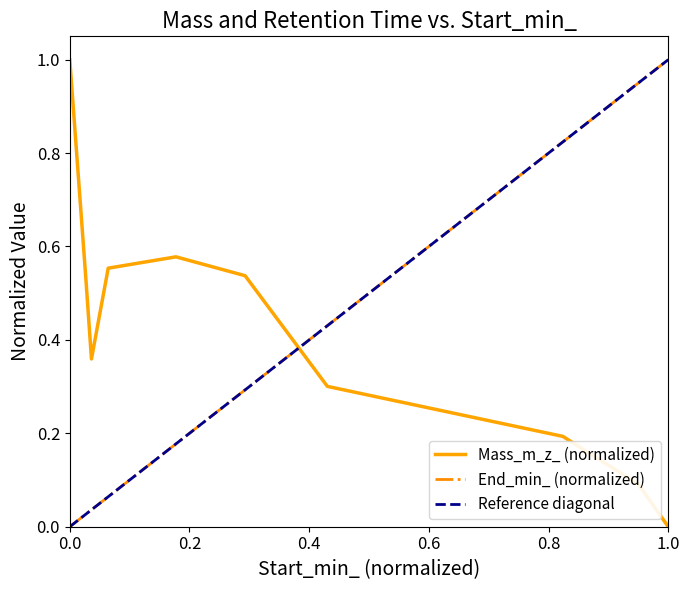

How many times do Mass_m_z_ (normalized) and End_min_ (normalized) cross each other?

1